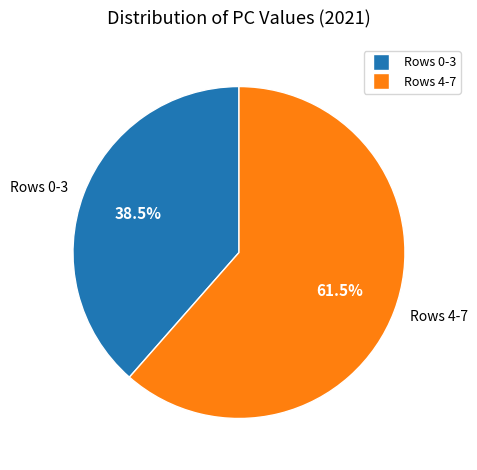

Count the number of slices in the pie.

2